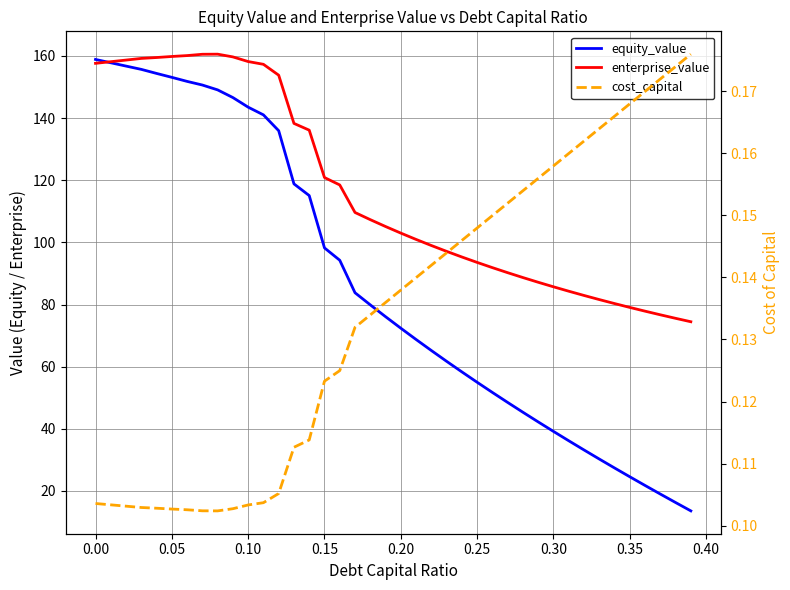

How many distinct data groups are displayed?

3